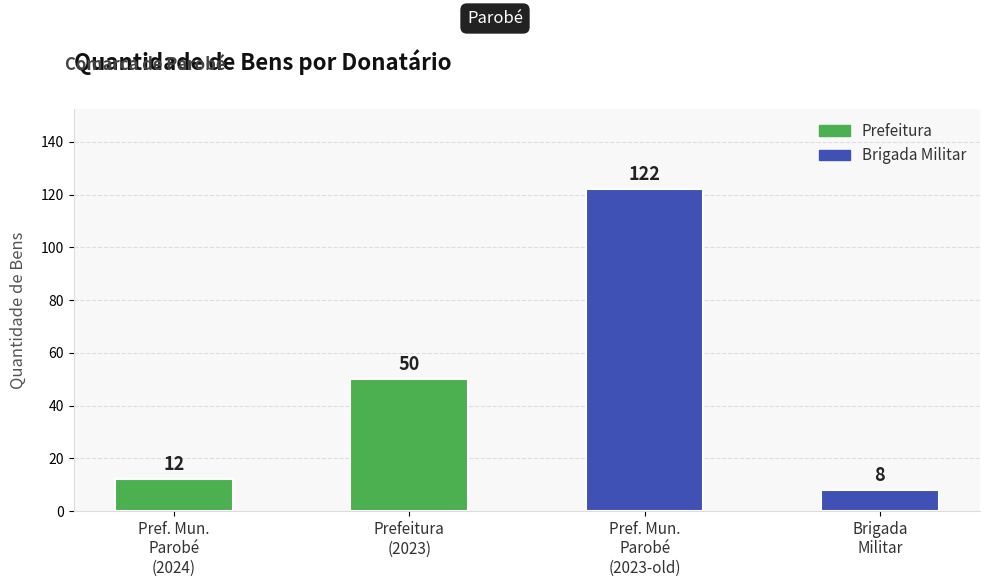

The value at Prefeitura
(2023) is 50. True or false?

True